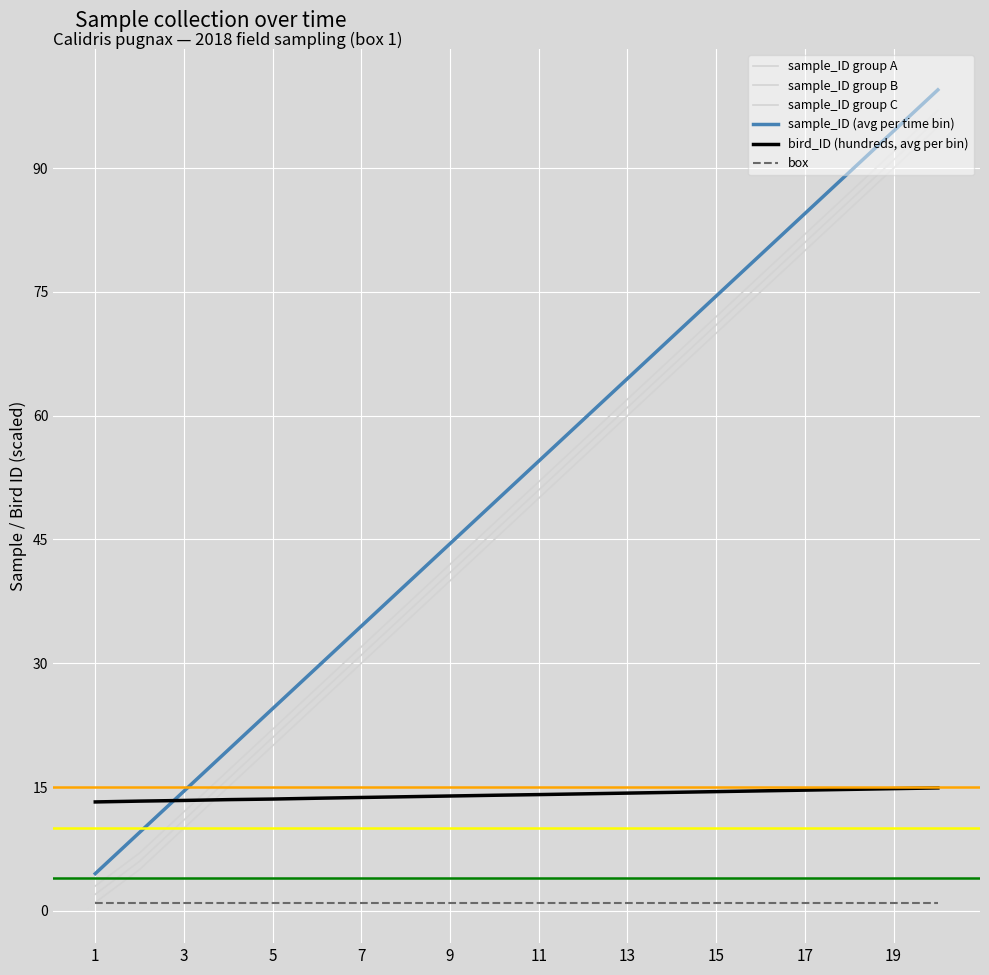

What is the difference between the maximum and minimum values in the bird_ID (hundreds, avg per bin) series?

1.7